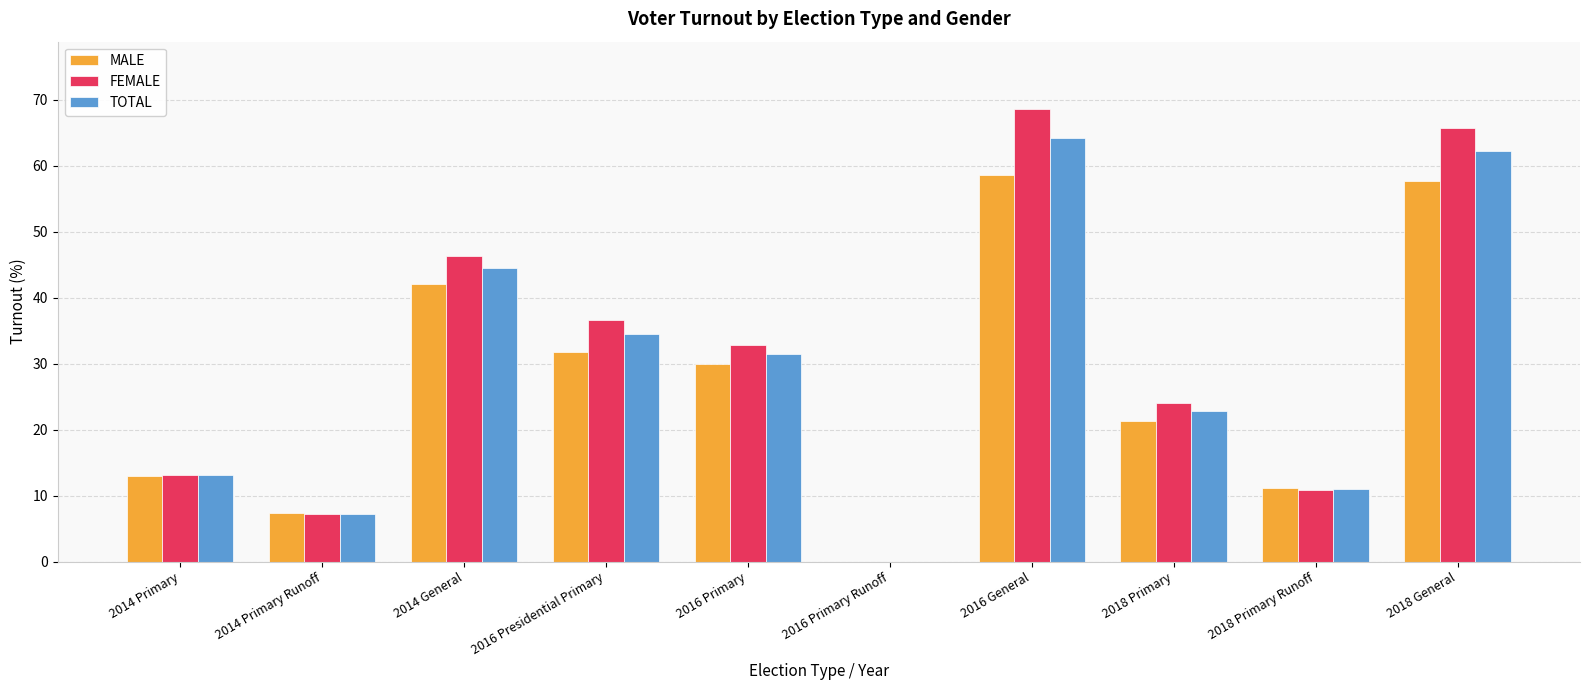

Where is TOTAL nearest to the value 32?

2016 Primary